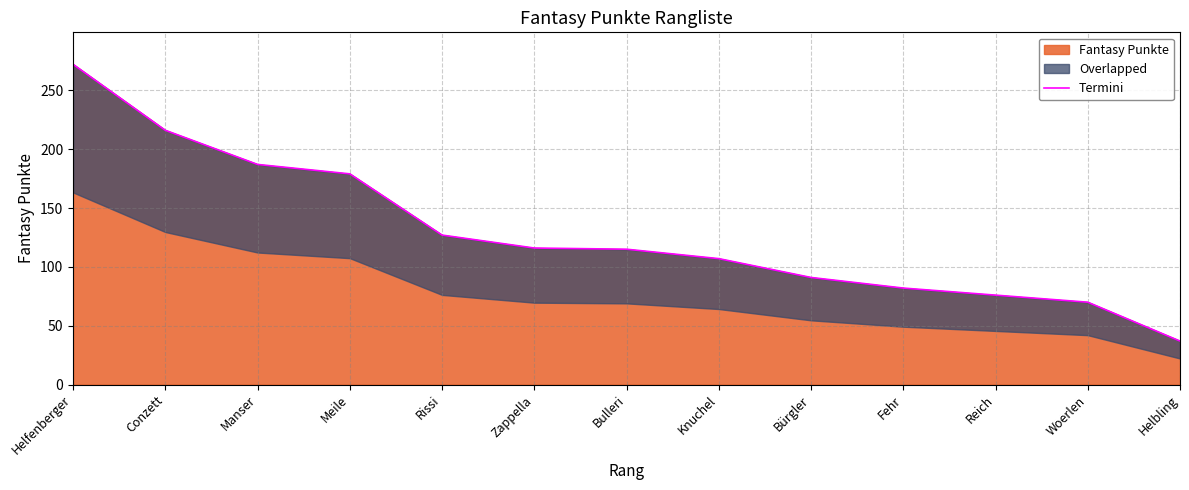

Which category has the highest value across all series?

Helfenberger